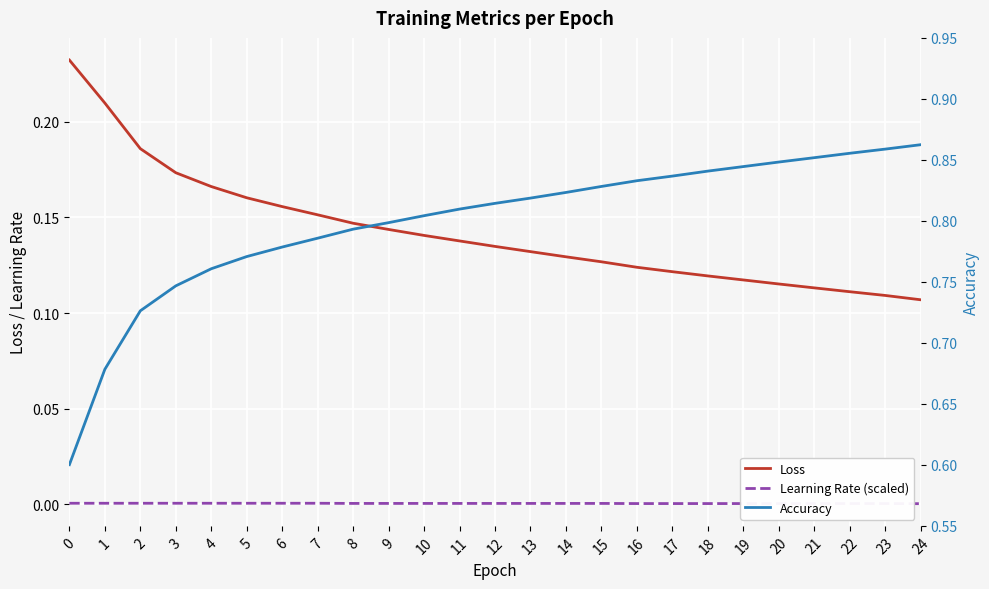

True or false: Loss has more than 2 interior local peaks.

False